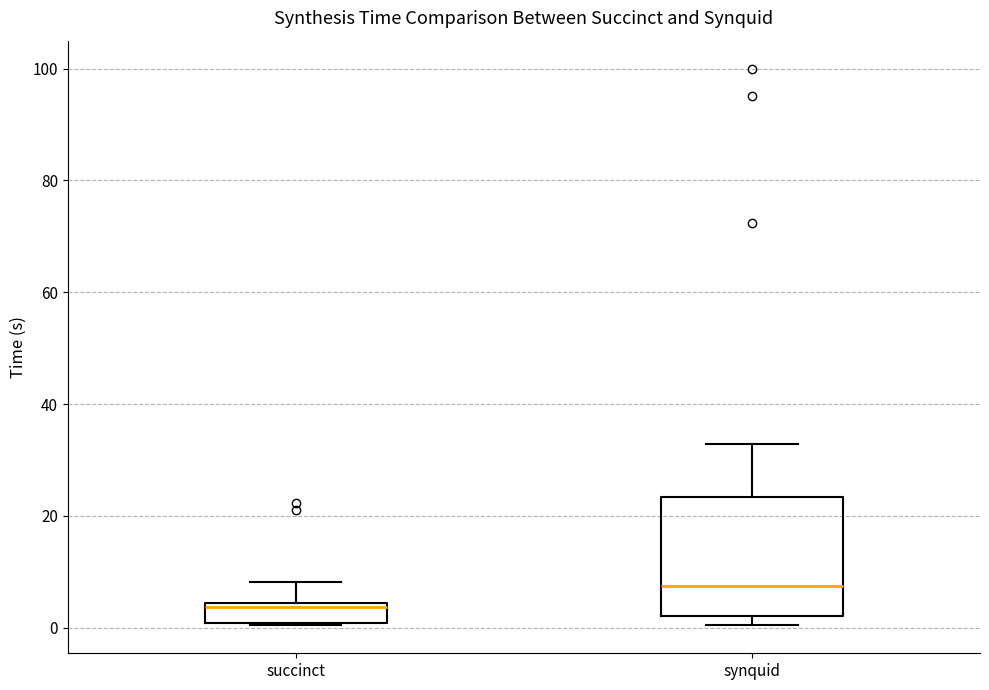

Which box's median line is the lowest?

succinct